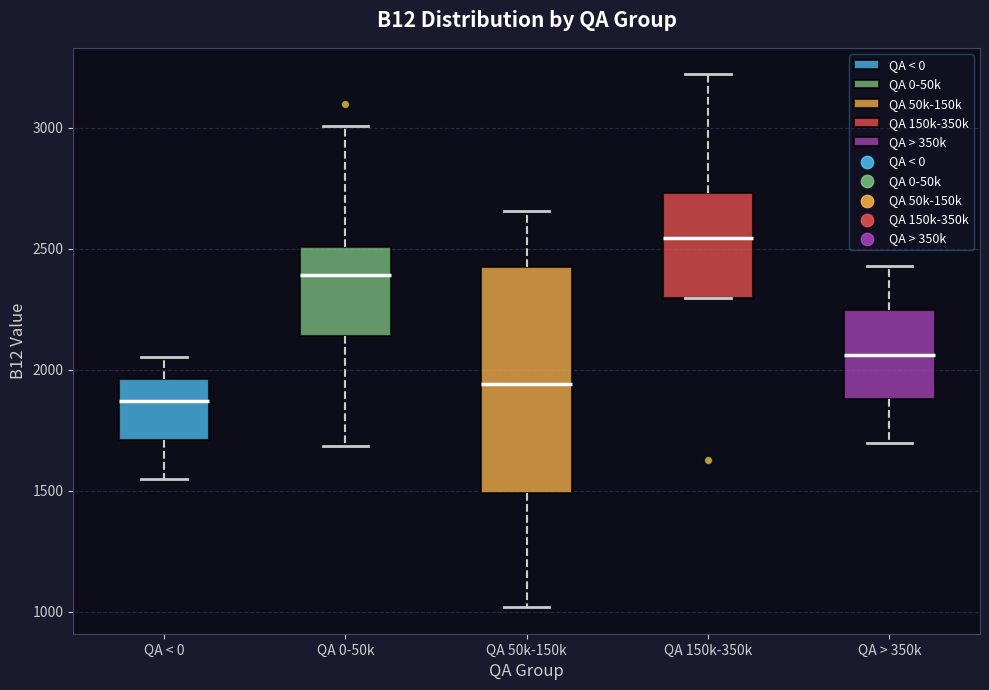

Reading left to right, read every box against the y-axis: the position of its median line, the range the box covers, and the ends of its whiskers. The values are not printed on the chart, so give them approximately, as read against the axis.

QA < 0: median 1850, box 1700 to 1950, whiskers 1550 to 2050
QA 0-50k: median 2400, box 2150 to 2500, whiskers 1700 to 3000
QA 50k-150k: median 1950, box 1500 to 2400, whiskers 1000 to 2650
QA 150k-350k: median 2550, box 2300 to 2750, whiskers 2300 to 3200
QA > 350k: median 2050, box 1900 to 2250, whiskers 1700 to 2450